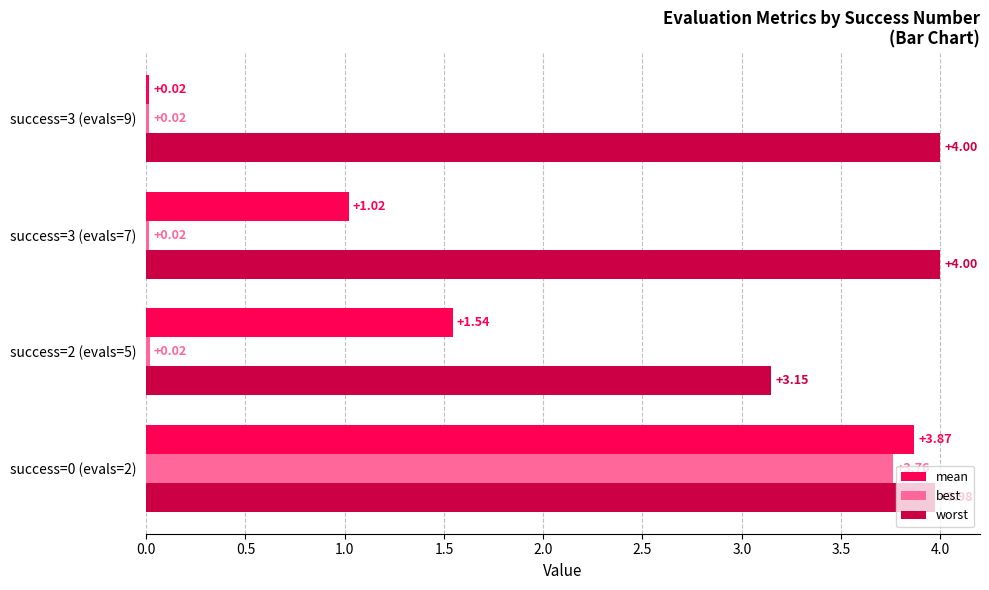

What is the spread (max minus min) of values at success=3 (evals=9)?

4.0